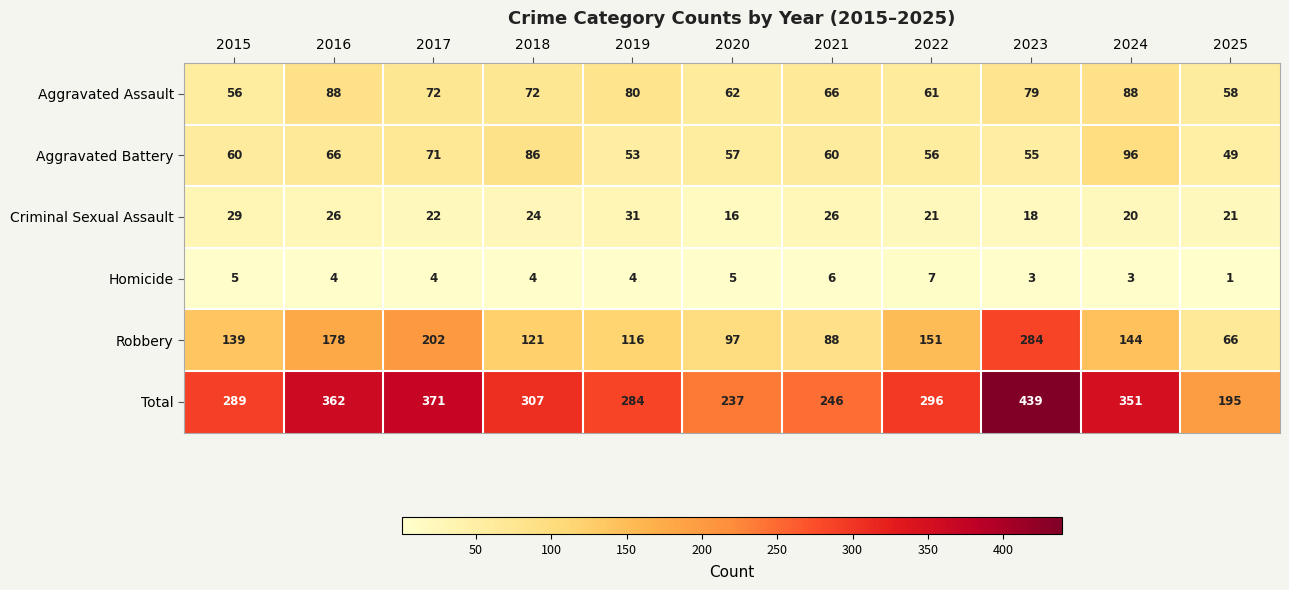

What is the total value across all series at 2019?

568